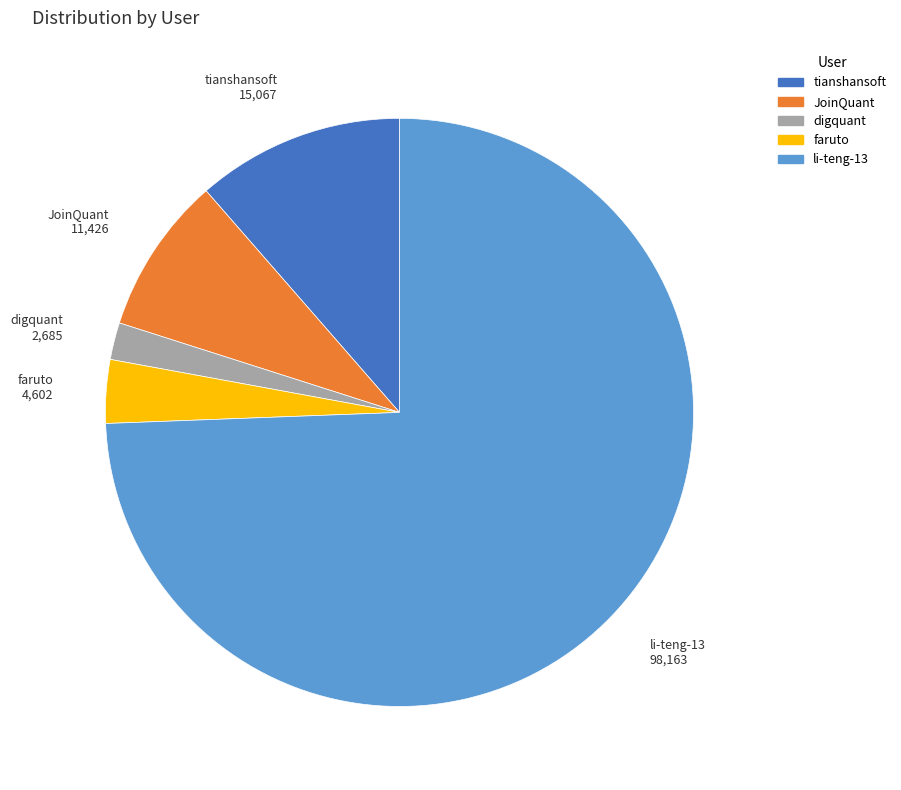

Approximately how many times larger is the value at faruto compared to digquant?

1.7